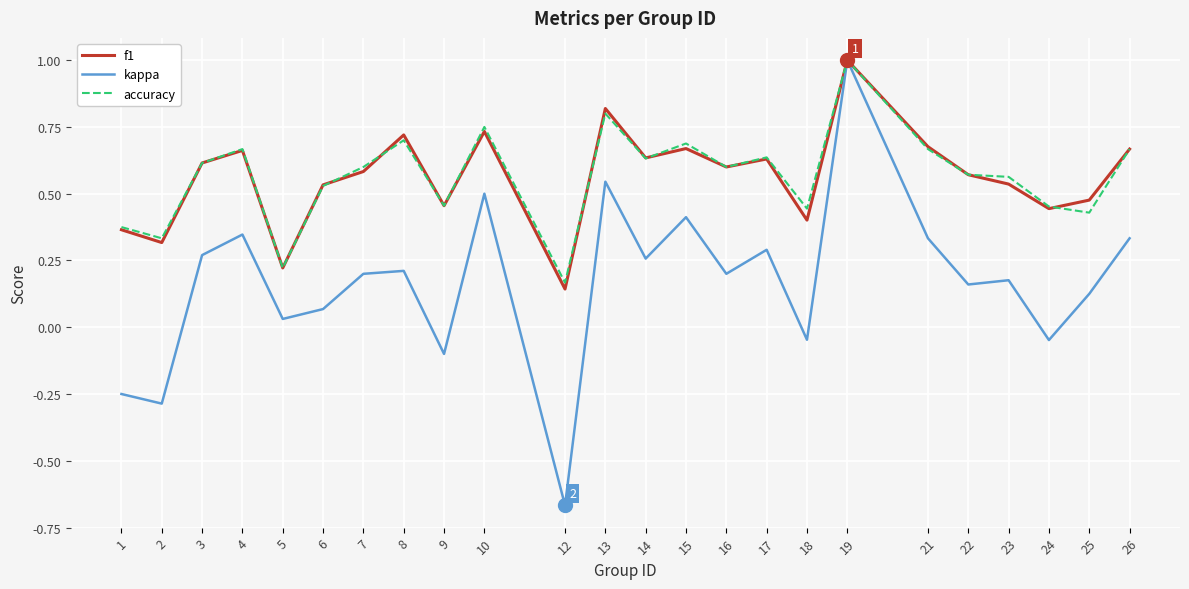

What is the difference between the maximum and second lowest values in the kappa series?

1.3